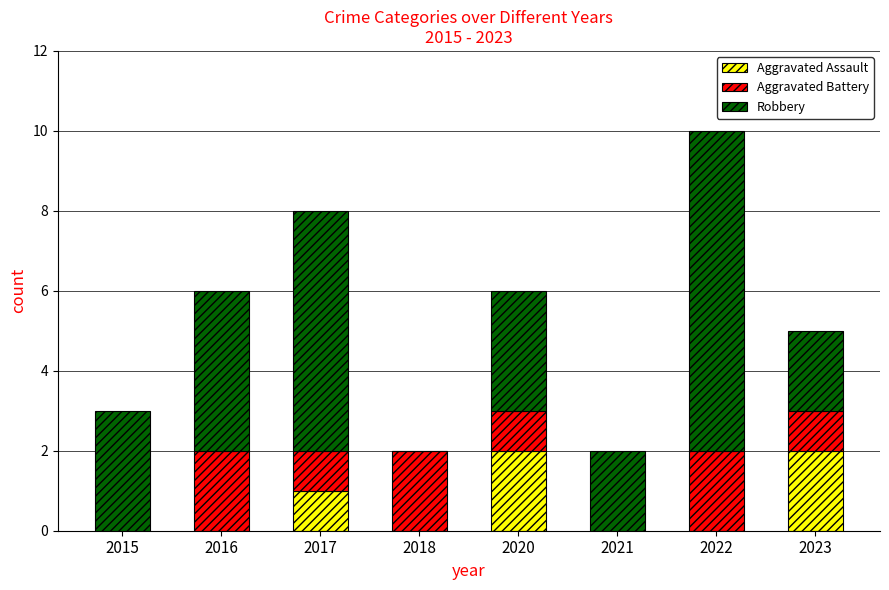

Reading right to left, list the values for the Aggravated Assault series.

2023=2	2022=0	2021=0	2020=2	2018=0	2017=1	2016=0	2015=0